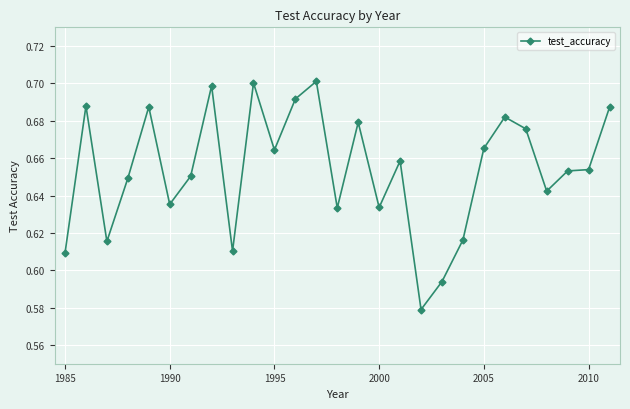

True or false: there are more than 1 points higher than both neighbors.

True